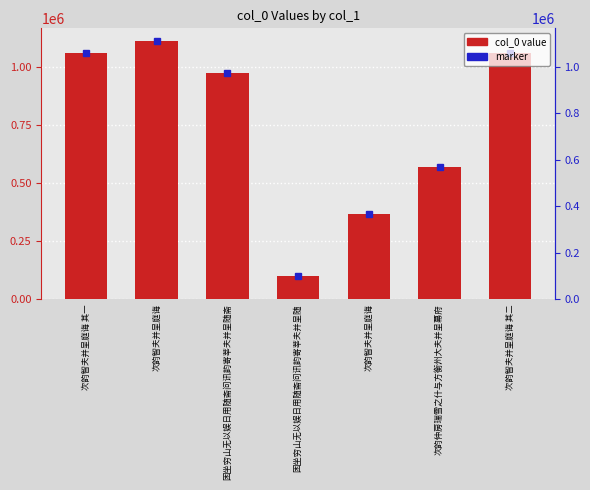

How many bars are there in total?

7